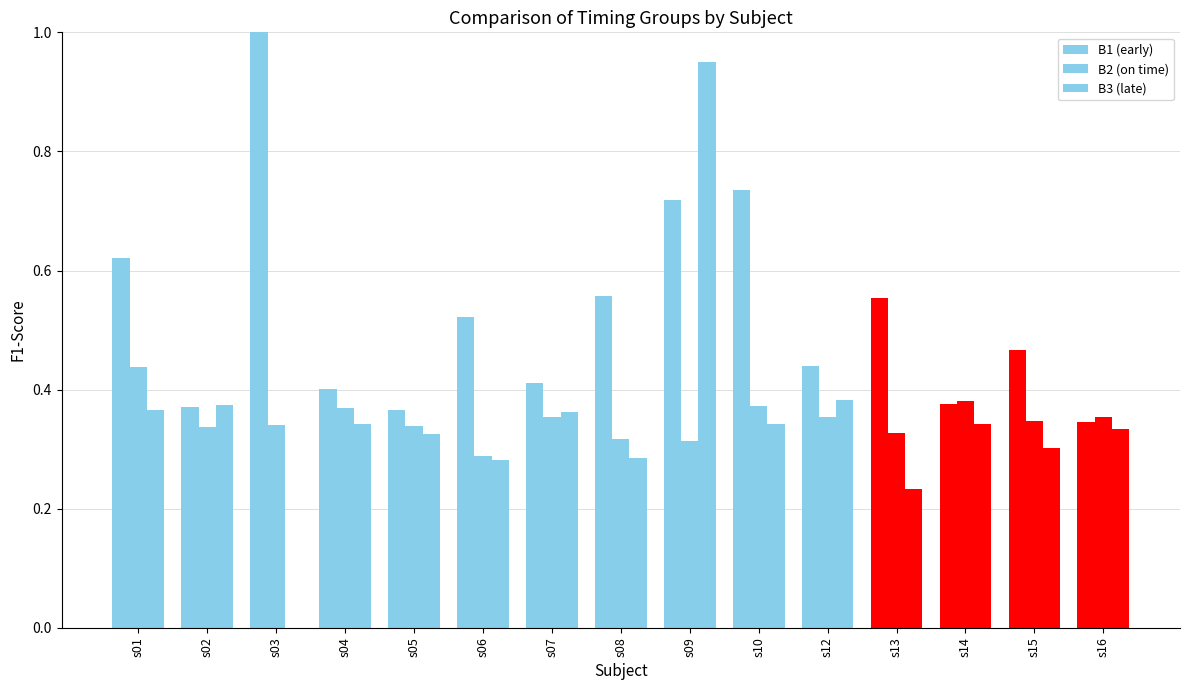

What is the average value of the B1 (early) series?

0.5